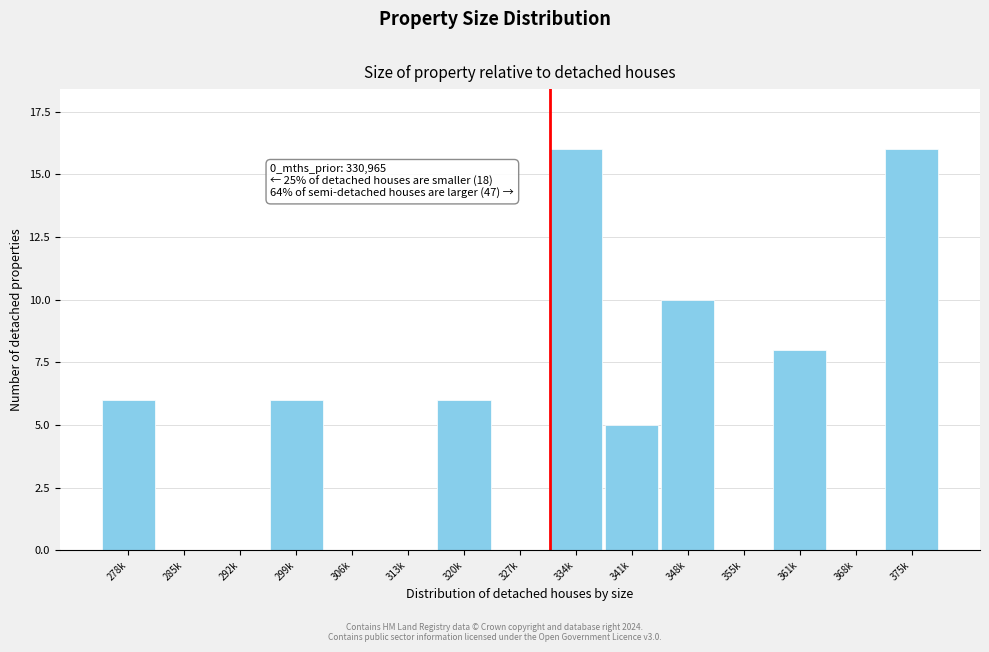

Reading left to right, transcribe all the data shown in this chart.

278k=6	285k=0	292k=0	299k=6	306k=0	313k=0	320k=6	327k=0	334k=16	341k=5	348k=10	355k=0	361k=8	368k=0	375k=16